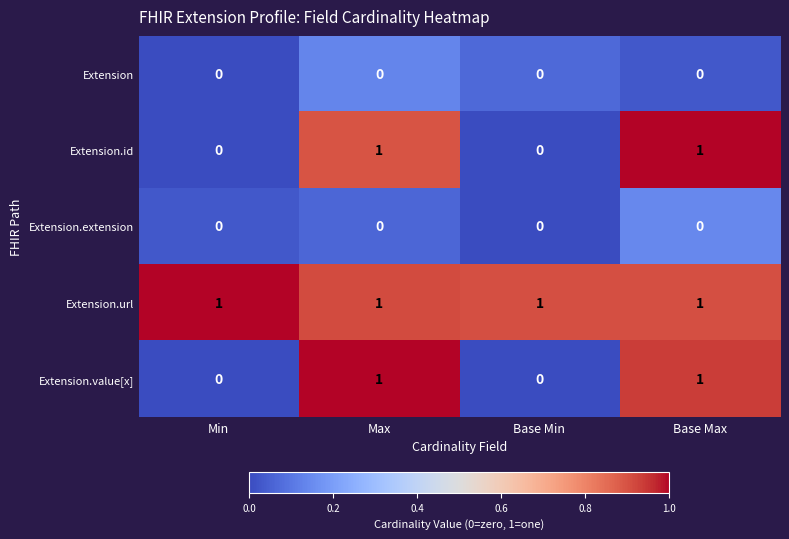

At how many categories does at least one series exceed 0?

4